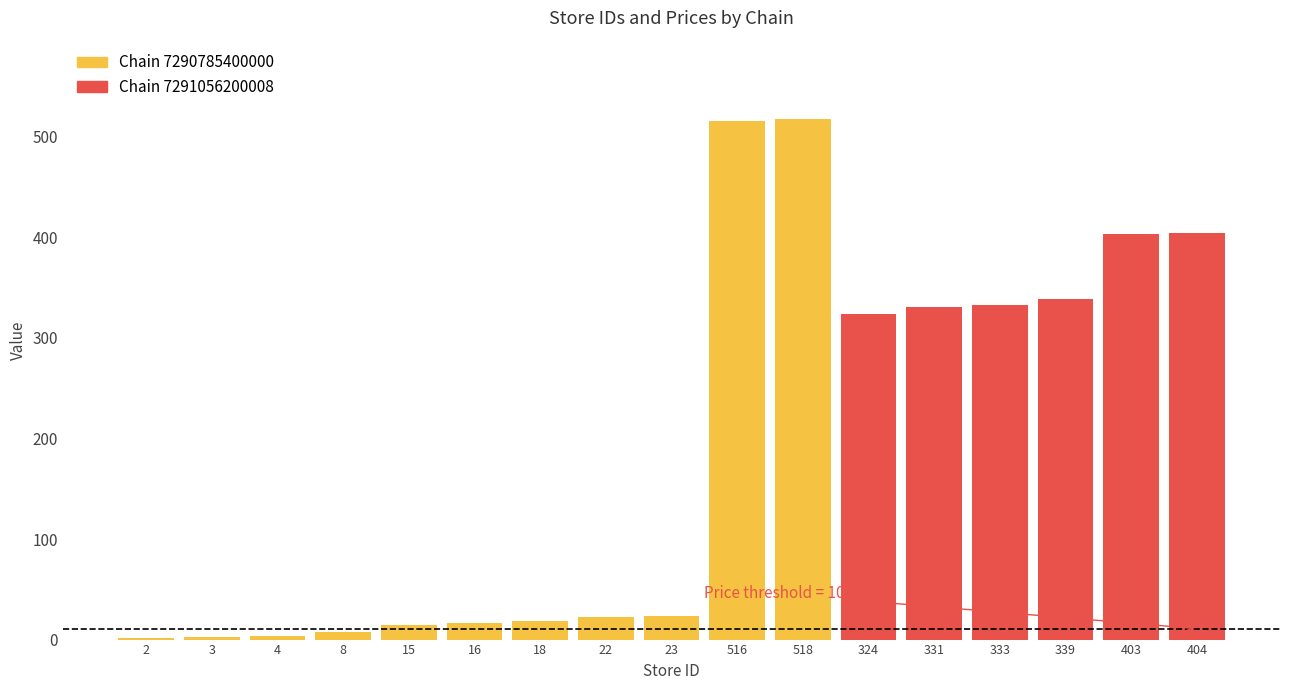

What position from the right is 4?

15